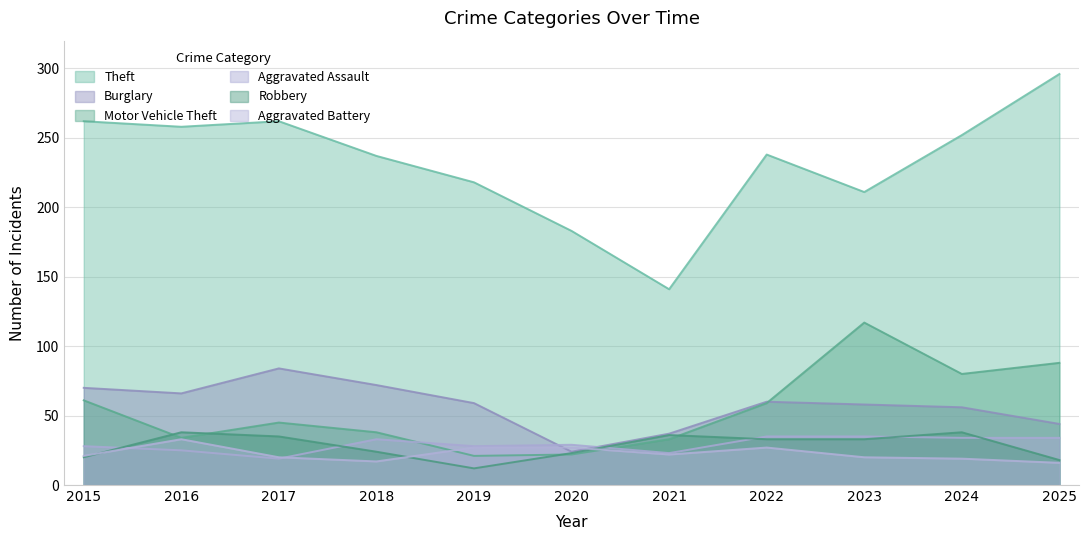

Is the value of Motor Vehicle Theft at 2015 greater than the value of Aggravated Assault at 2020?

Yes